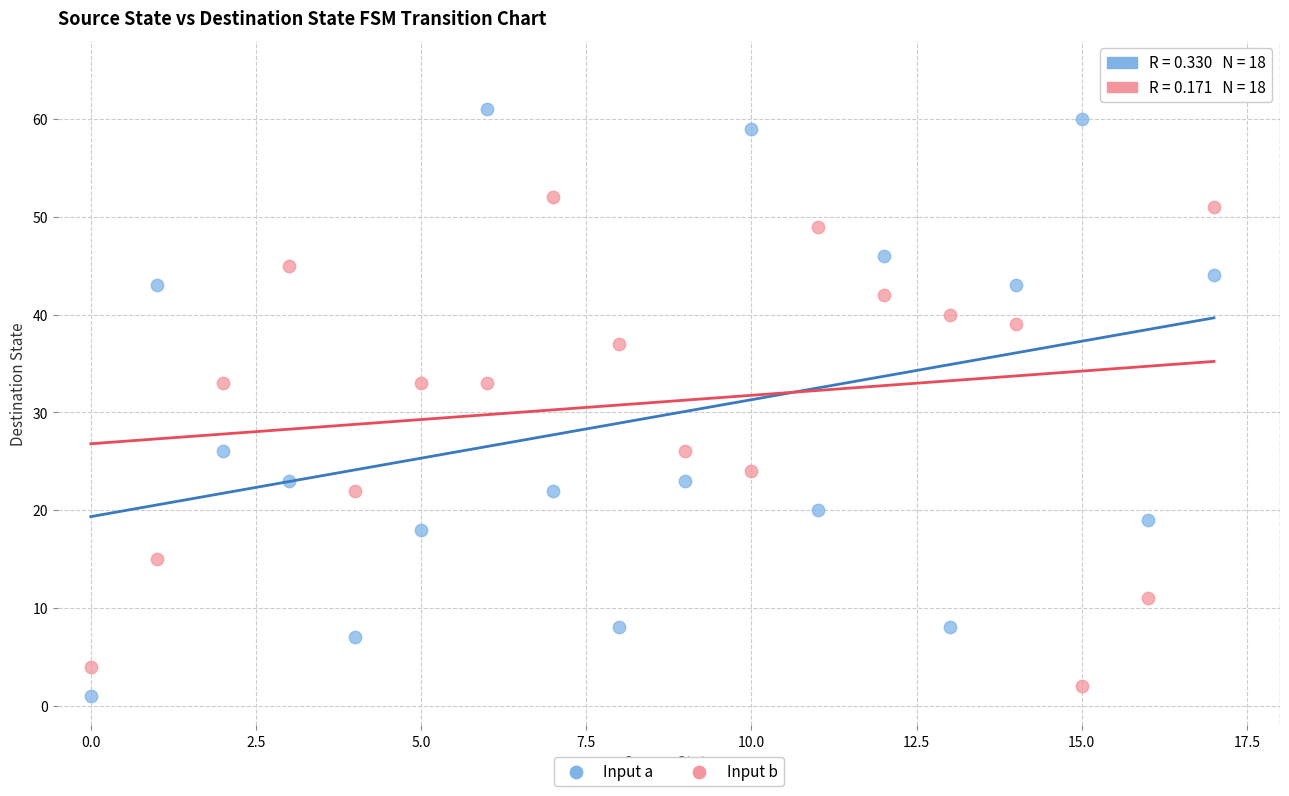

Which series contains the highest Y value?

Input a